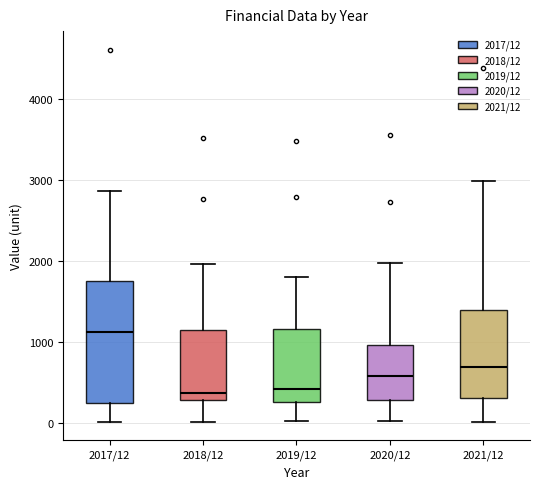

Where does the median line of the box for 2017/12 sit on the y-axis? The values are not printed on the chart, so give them approximately, as read against the axis.

1100